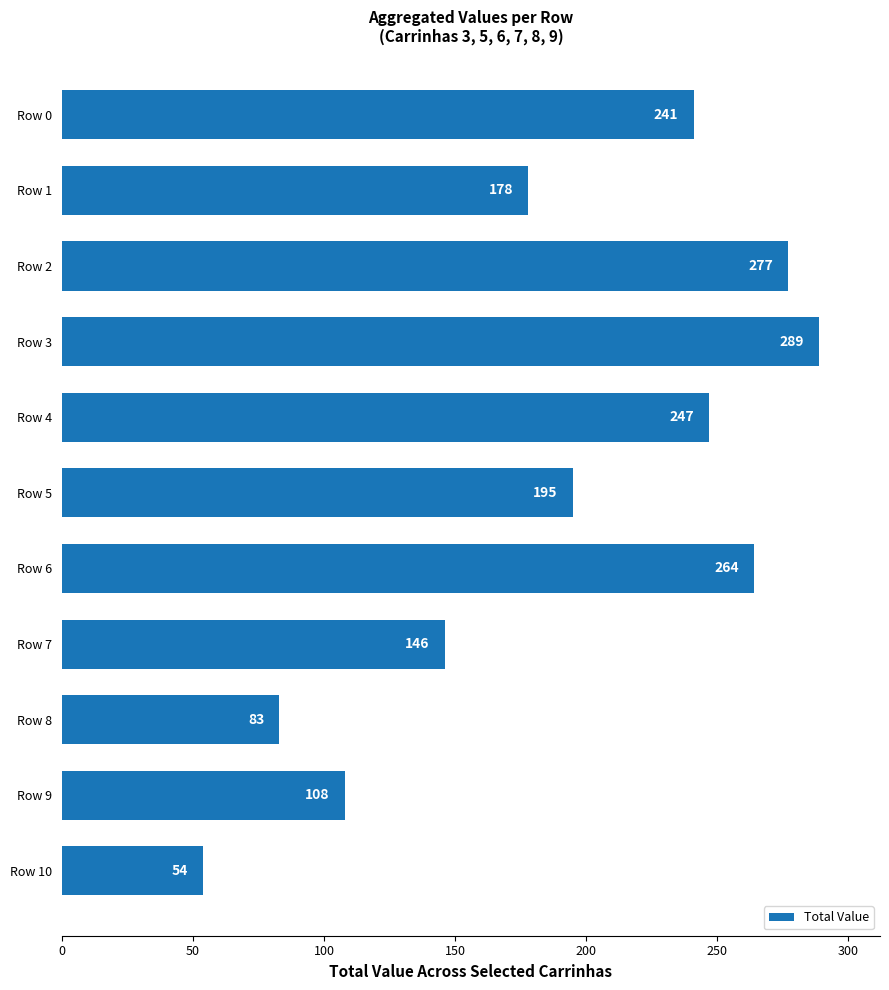

The value at Row 4 is 247. True or false?

True